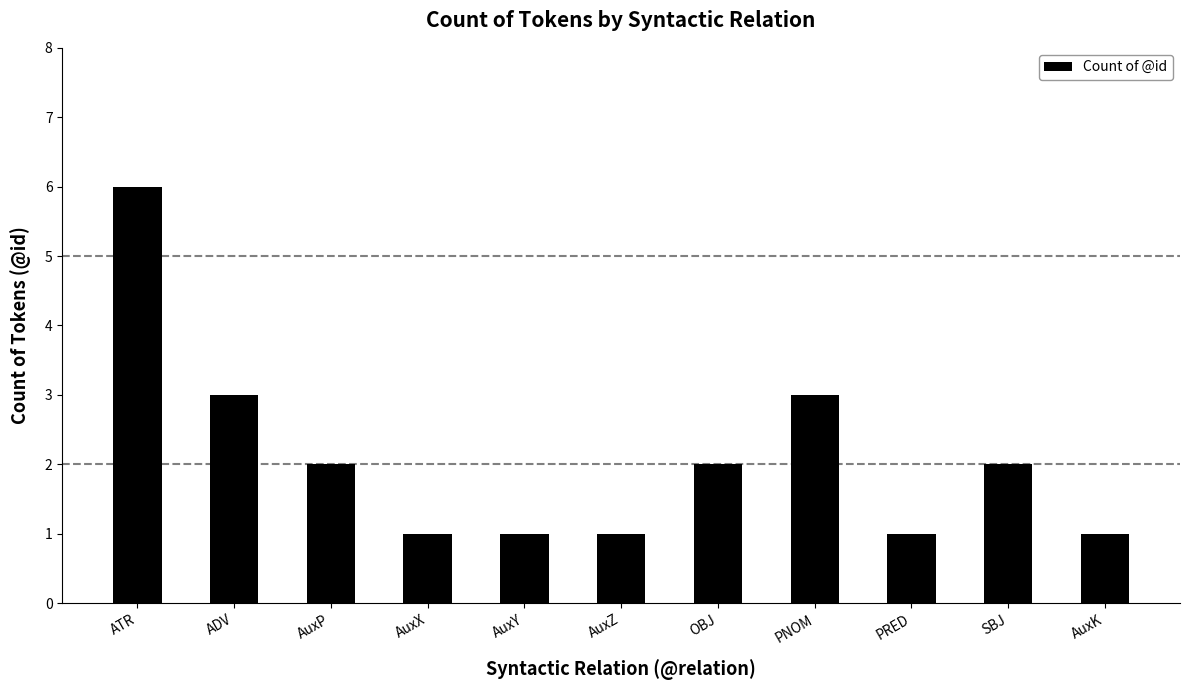

What is the change in value from ATR to PRED?

-5